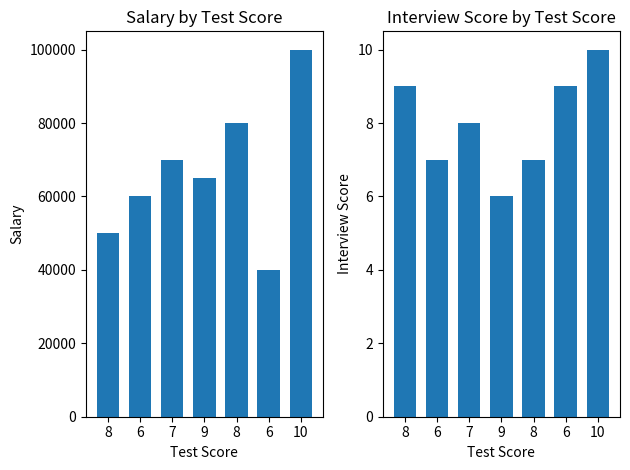

At which label does salary reach its peak?

10